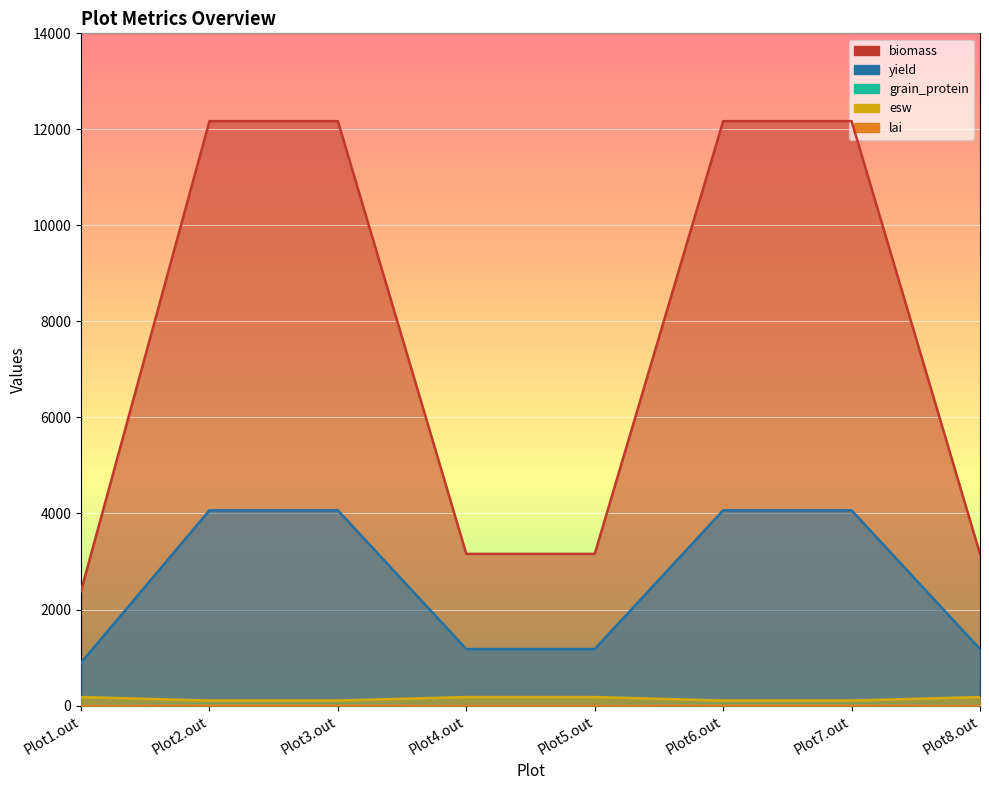

Reading left to right, extract all data points from this chart.

biomass: 2386.9	12171.2	12171.2	3158.4	3158.4	12171.2	12171.2	3158.4
yield: 892.3	4065.3	4065.3	1176.5	1176.5	4065.3	4065.3	1176.5
grain_protein: 6.0	14.8	14.8	6.1	6.1	14.8	14.8	6.1
esw: 176.1	104.3	104.3	176.2	176.2	104.3	104.3	176.2
lai: 0.2	2.1	2.1	0.2	0.2	2.1	2.1	0.2